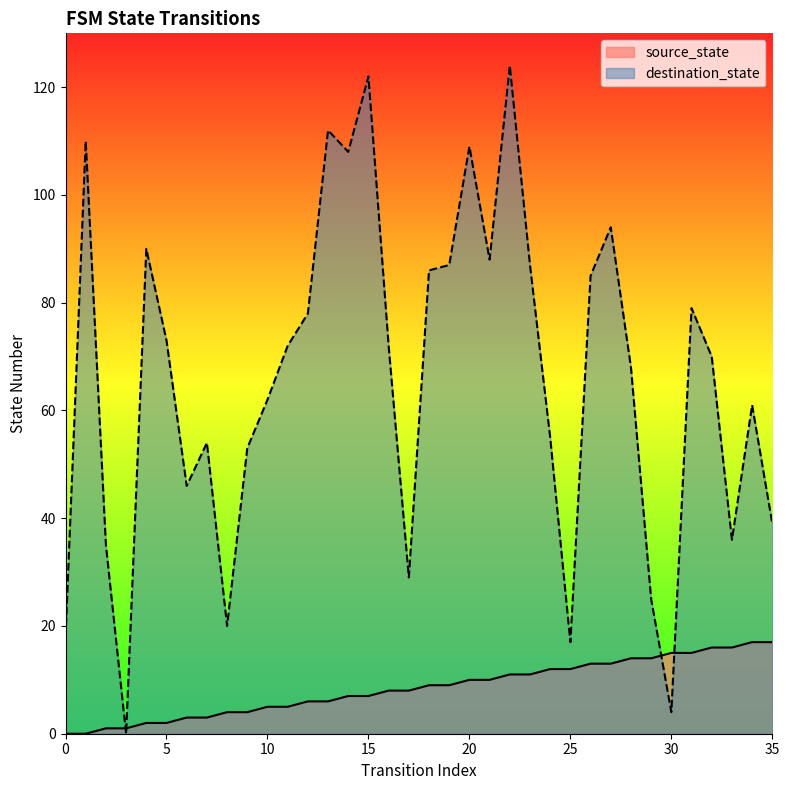

Reading left to right, what are all the values shown in this chart?

source_state: 0	0	1	1	2	2	3	3	4	4	5	5	6	6	7	7	8	8	9	9	10	10	11	11	12	12	13	13	14	14	15	15	16	16	17	17
destination_state: 18	110	35	0	90	73	46	54	20	53	62	72	78	112	108	122	72	29	86	87	109	88	124	87	55	17	85	94	68	25	4	79	70	36	61	39